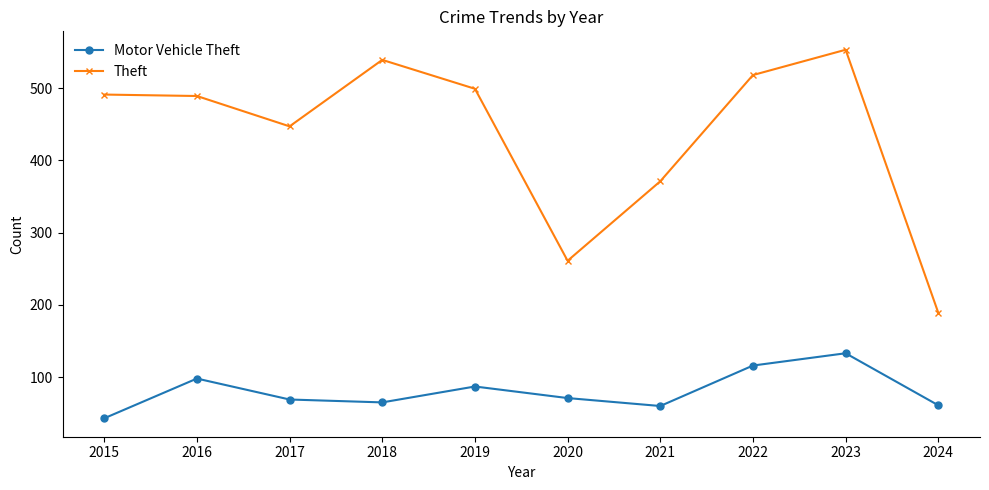

At which label does Theft reach its minimum?

2024